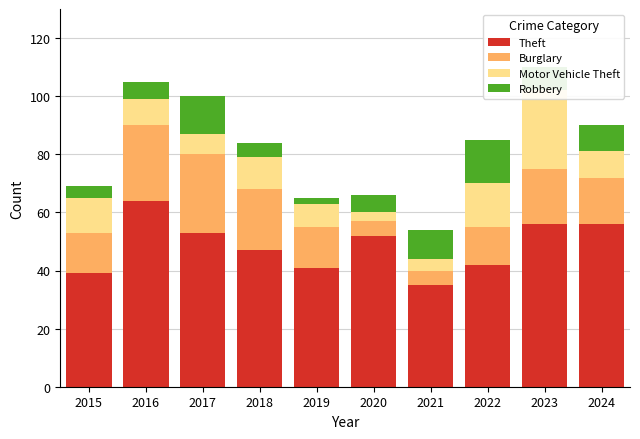

What is the sum of all Robbery values?

78